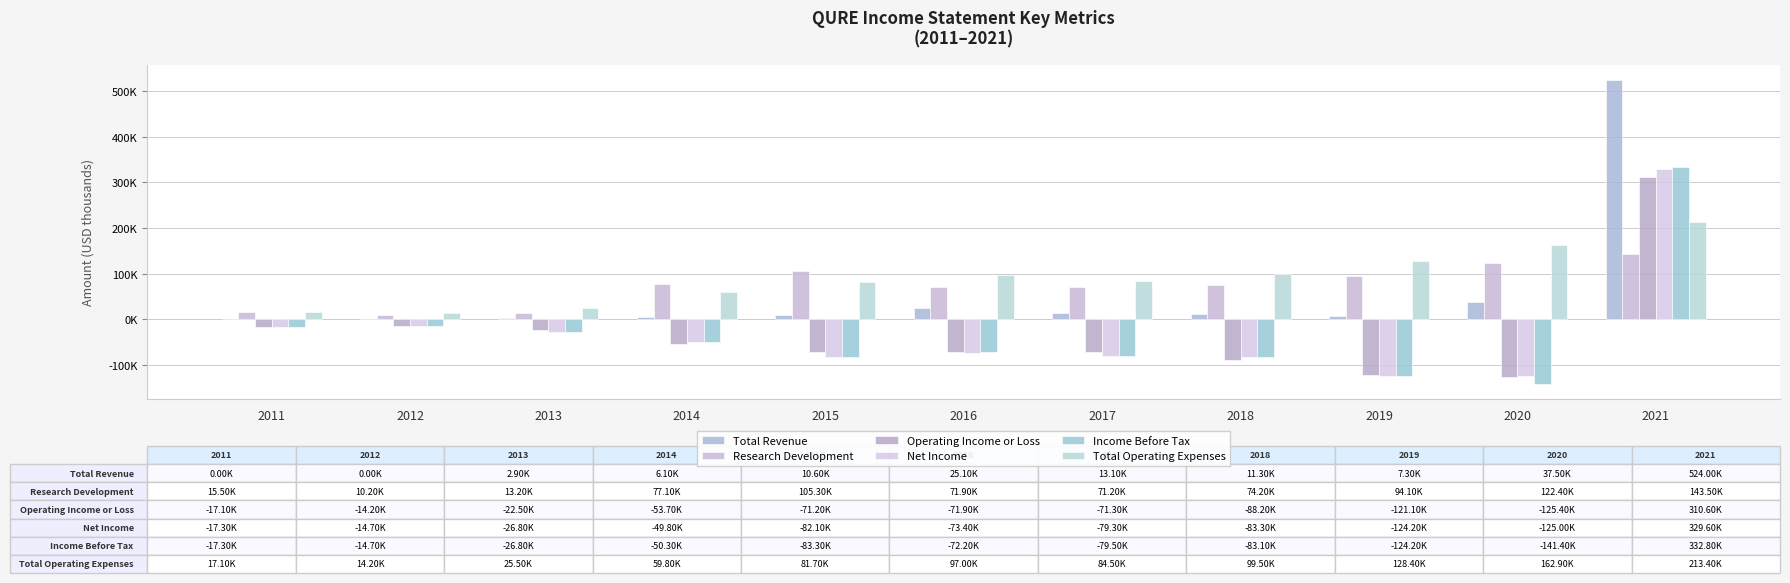

At which category is the sum across all series the highest?

2021